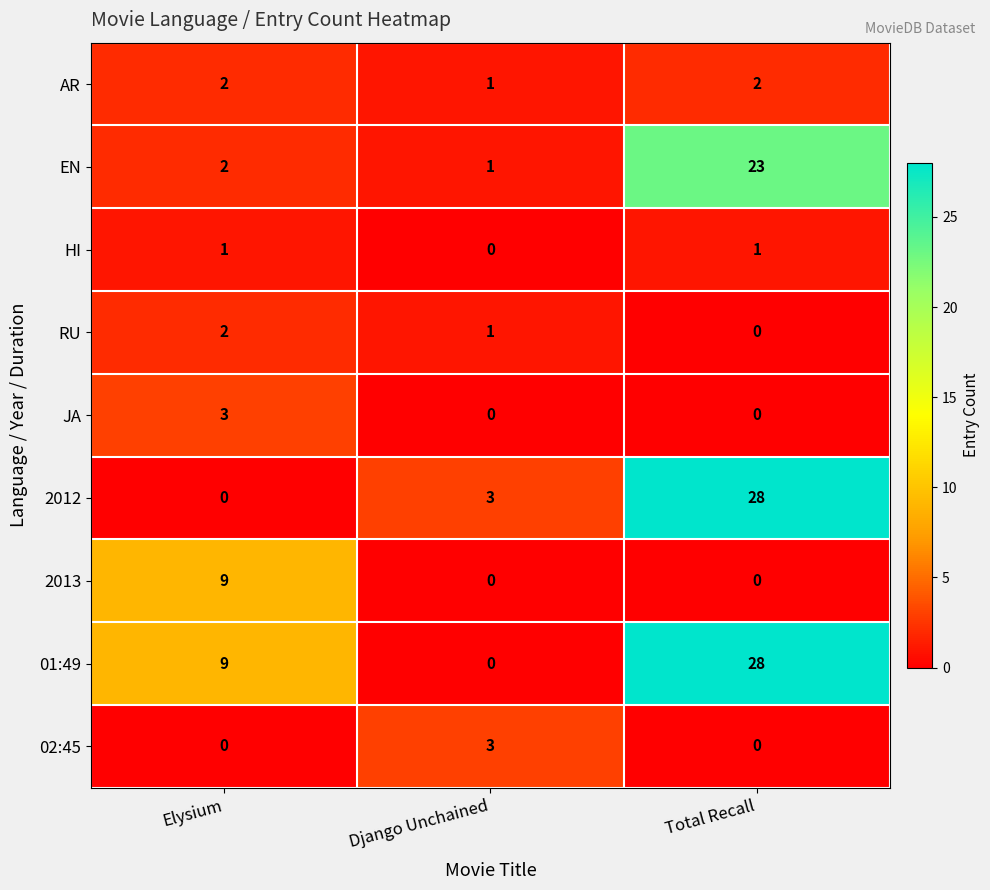

What is the difference between the 01:49 values at Django Unchained and Total Recall?

28